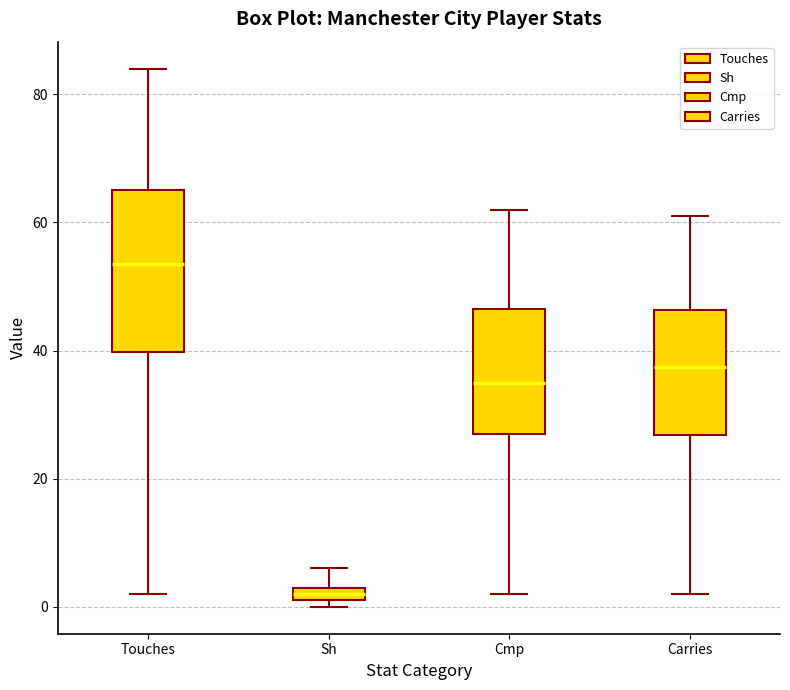

Which box's median line is the lowest?

Sh